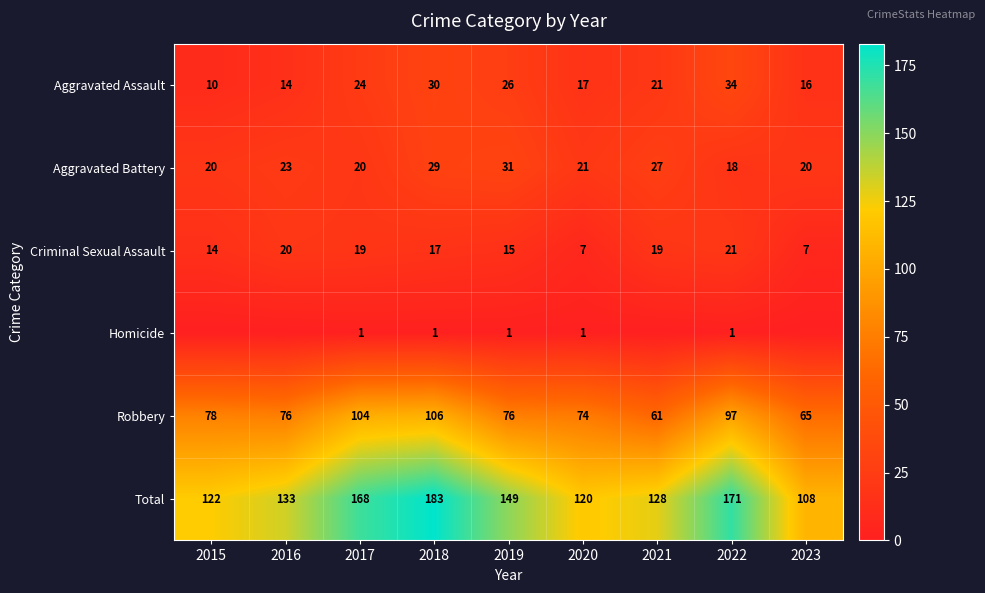

What value does the Criminal Sexual Assault series have at 2017?

19